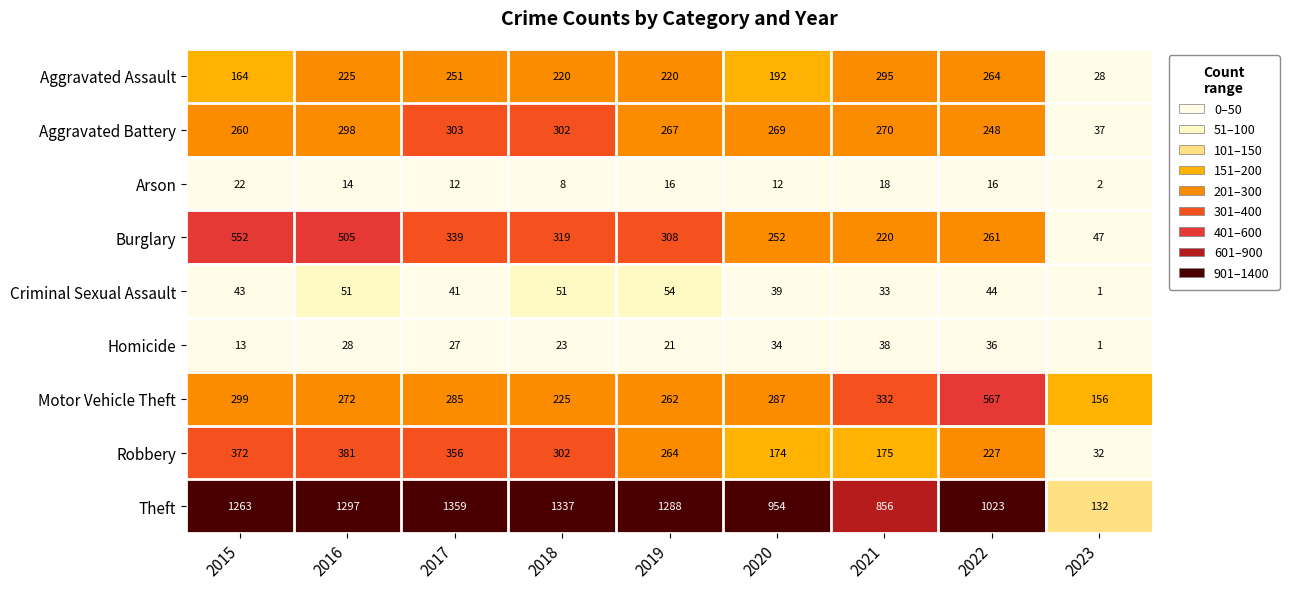

What is the greatest value displayed?

1359